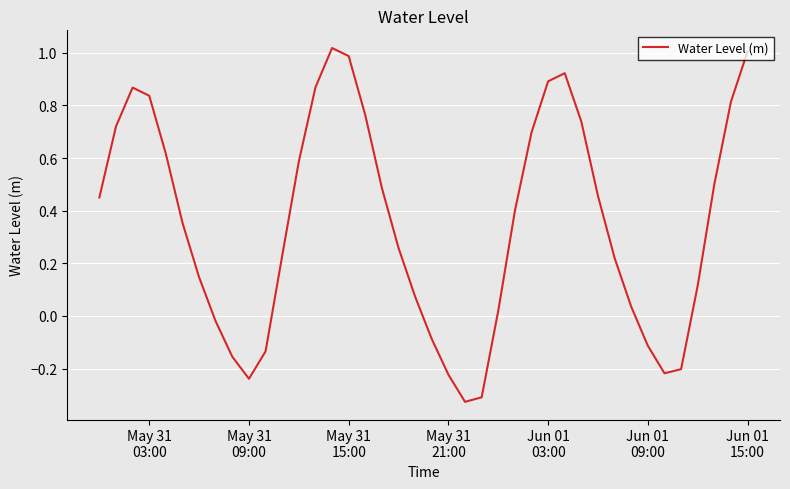

What is the difference between the maximum and minimum values?

1.3